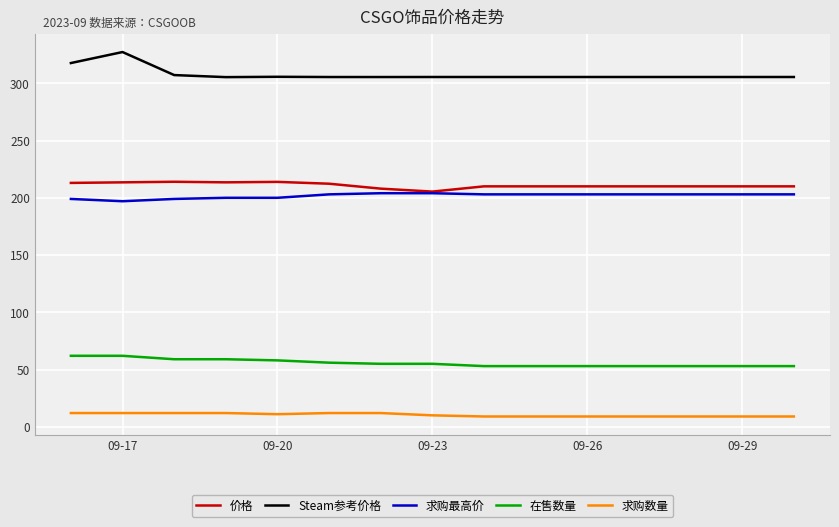

Is this an area chart (filled region under the line)?

No